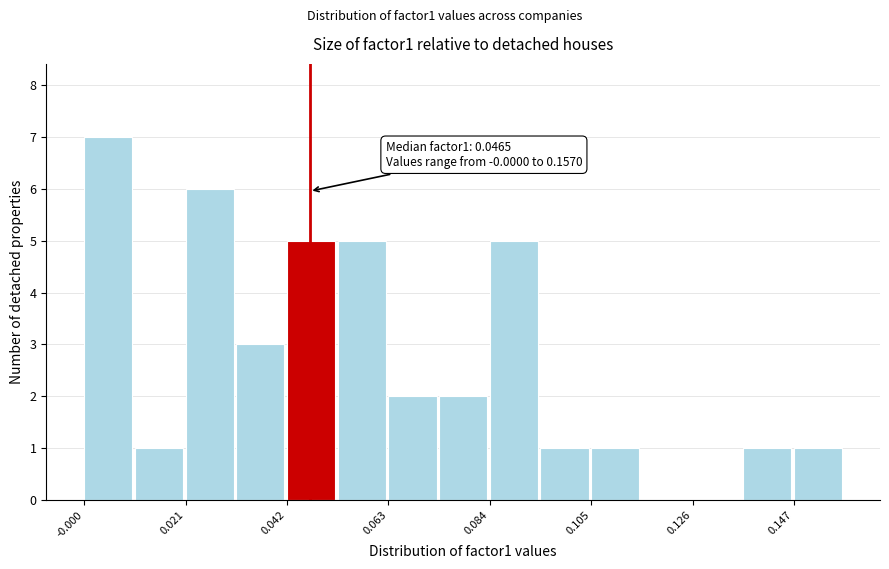

Around what value on the x-axis is the tallest bar? Give the approximate position of its centre, as read against the axis.

0.005